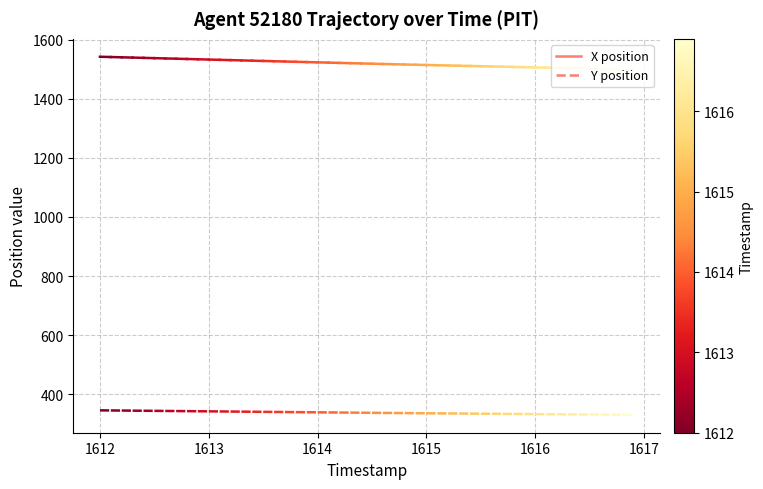

Which series has the widest spread of values?

X position